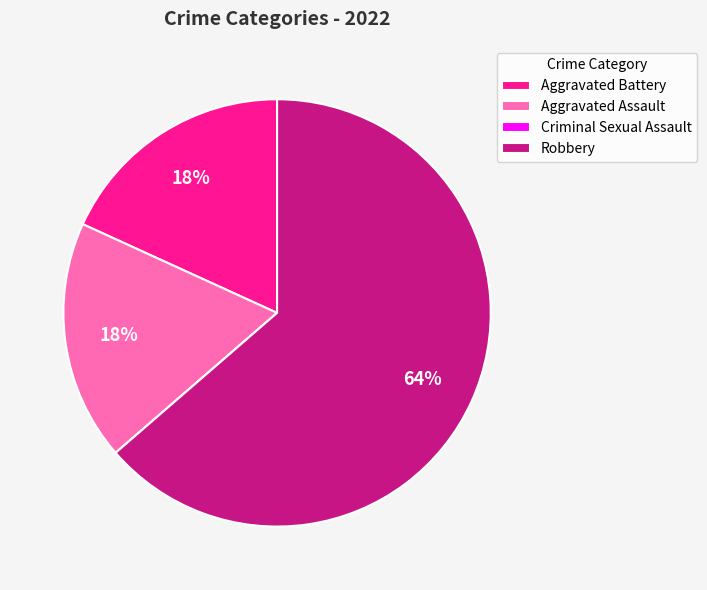

Which slice is the largest?

Robbery